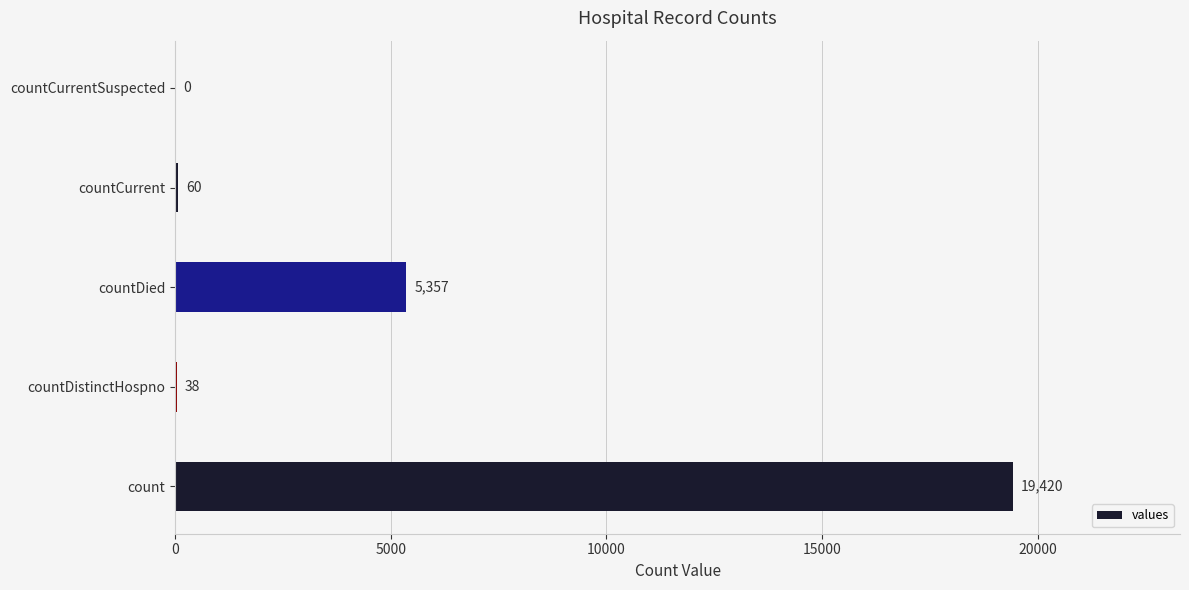

The chart shows a value of -11076 at countCurrentSuspected. True or false?

False